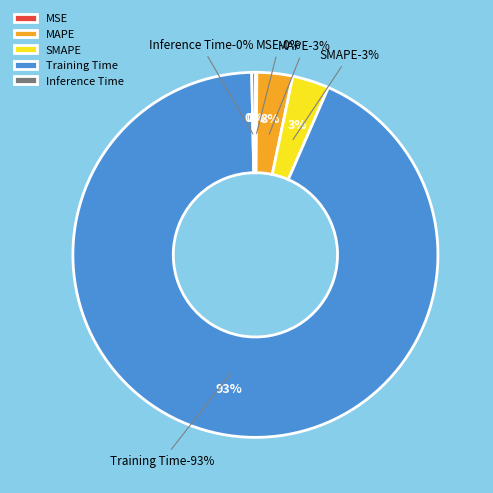

Count the number of slices in the pie.

5